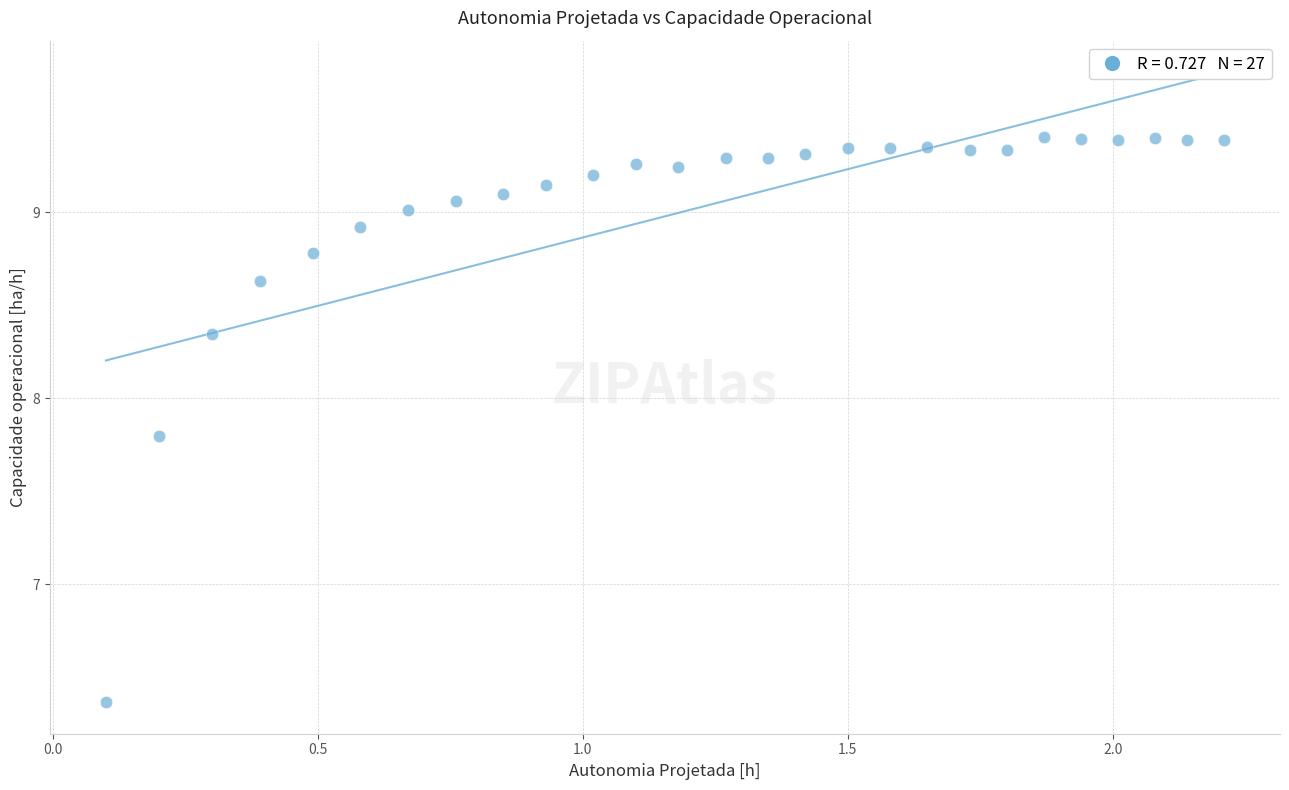

What Y value in the scatter plot is closest to 7?

6.4